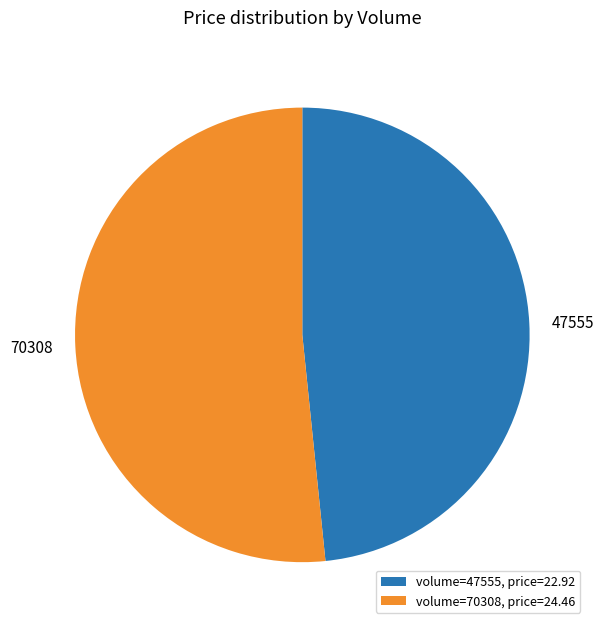

True or false: 47555 accounts for 34% of the total.

False